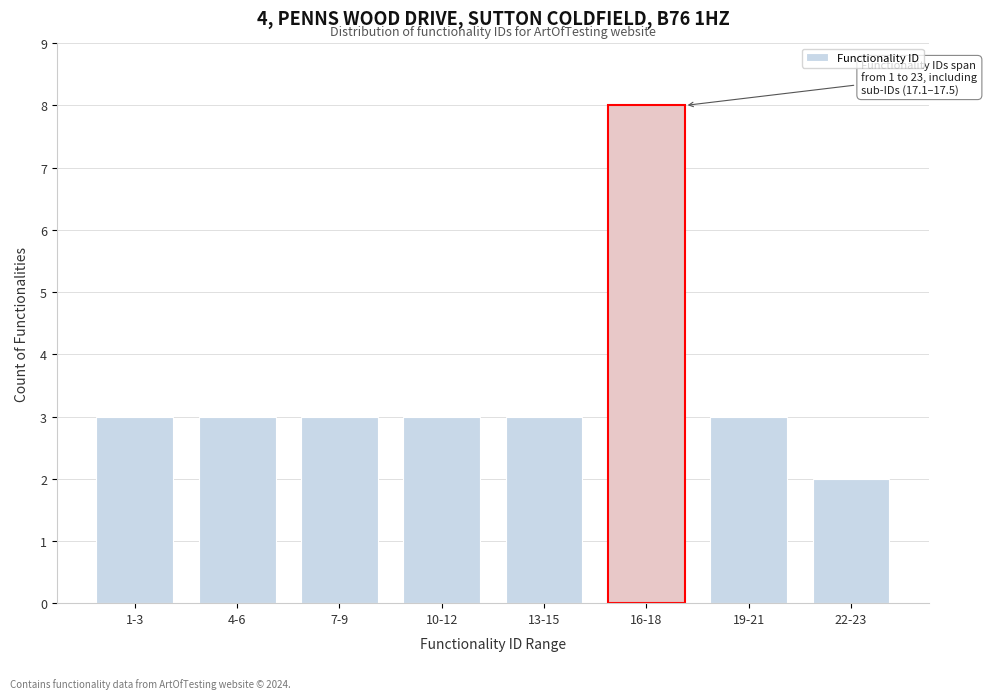

Reading right to left, list all the values displayed in this chart.

22-23=2	19-21=3	16-18=8	13-15=3	10-12=3	7-9=3	4-6=3	1-3=3